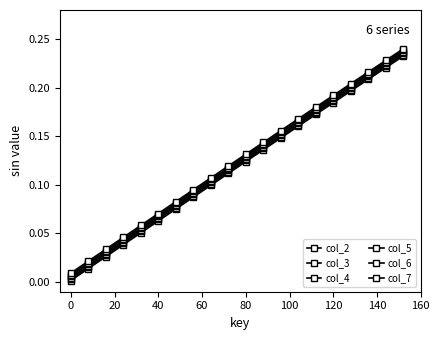

How many distinct data groups are displayed?

6